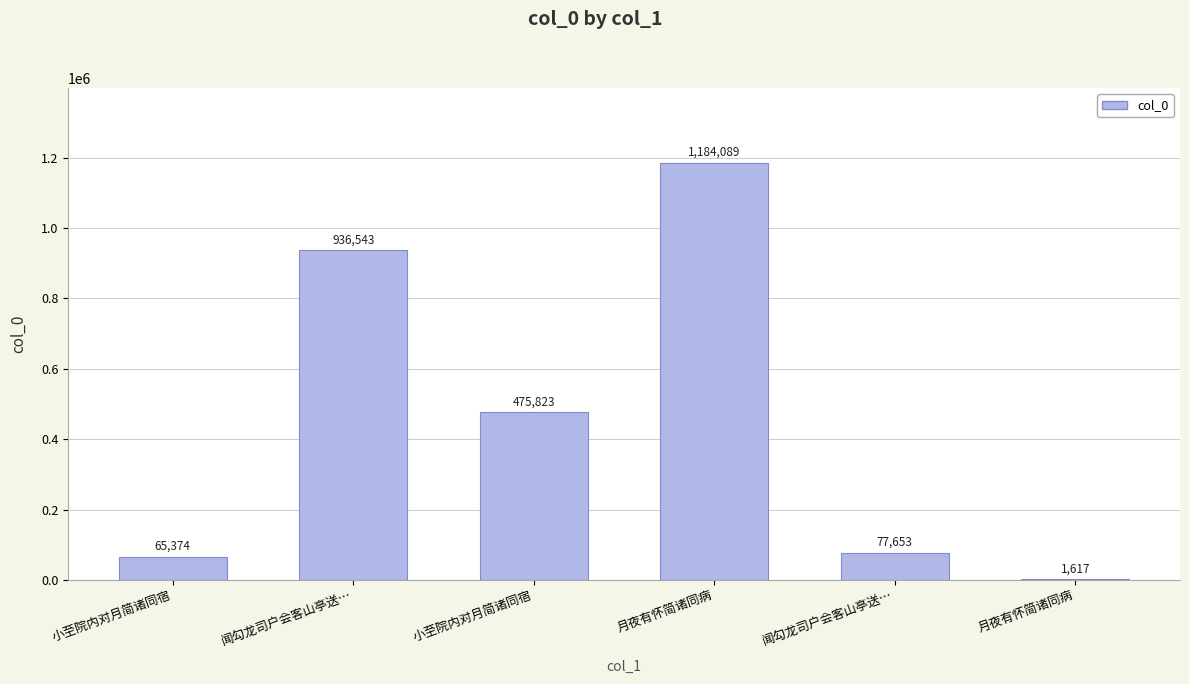

What is the label of the 4th bar from the right?

小至院内对月简诸同宿